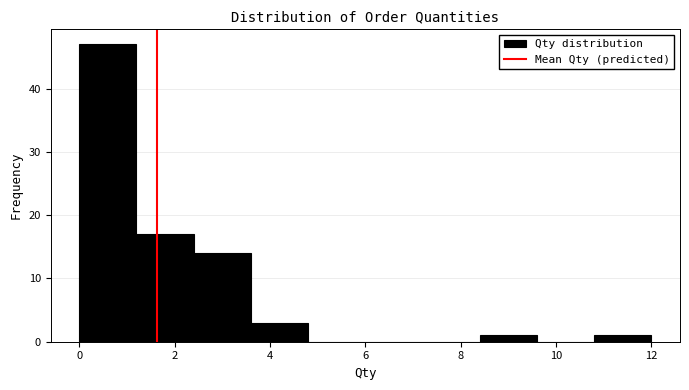

Which range on the x-axis has the tallest bar?

0.0 to 1.2